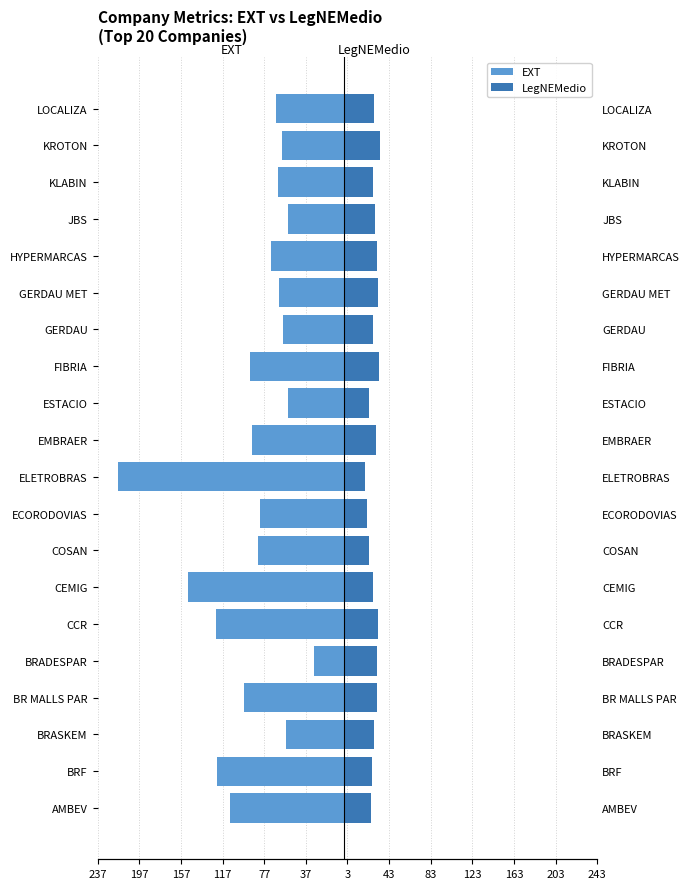

What is the sum of all LegNEMedio values?

568.3